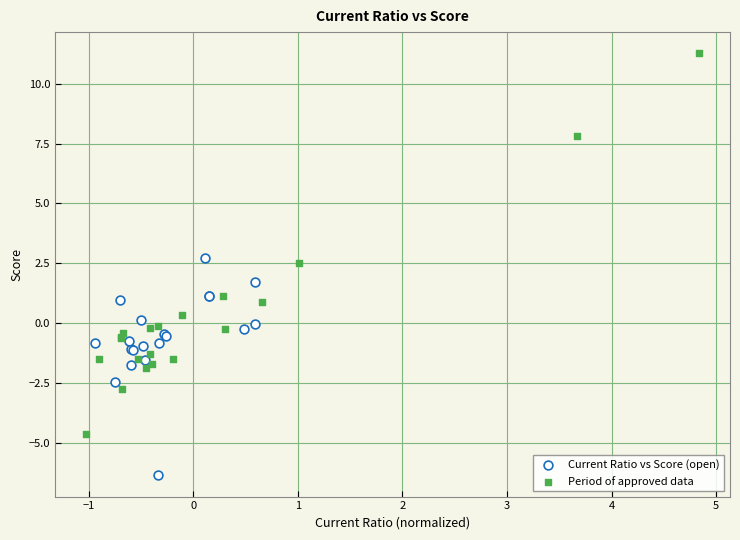

Which series contains the highest Y value?

Period of approved data